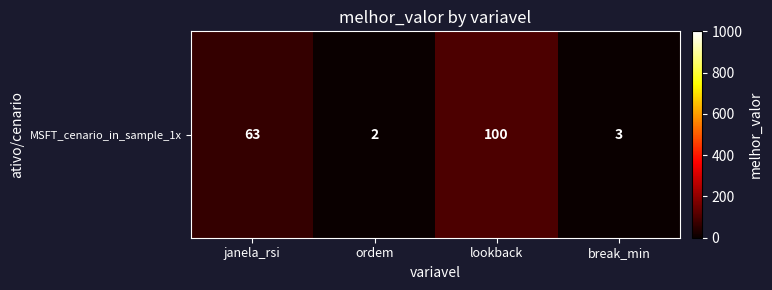

Rank the categories by value from highest to lowest.

lookback, janela_rsi, break_min, ordem